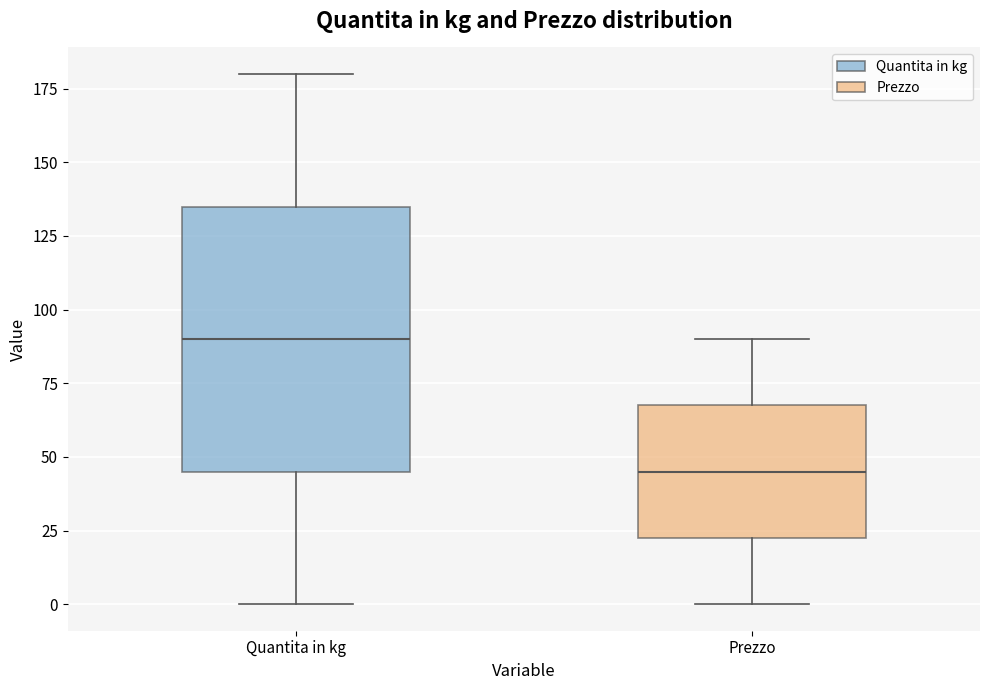

Where is the lower edge of the box for Quantita in kg on the y-axis? The values are not printed on the chart, so give them approximately, as read against the axis.

45